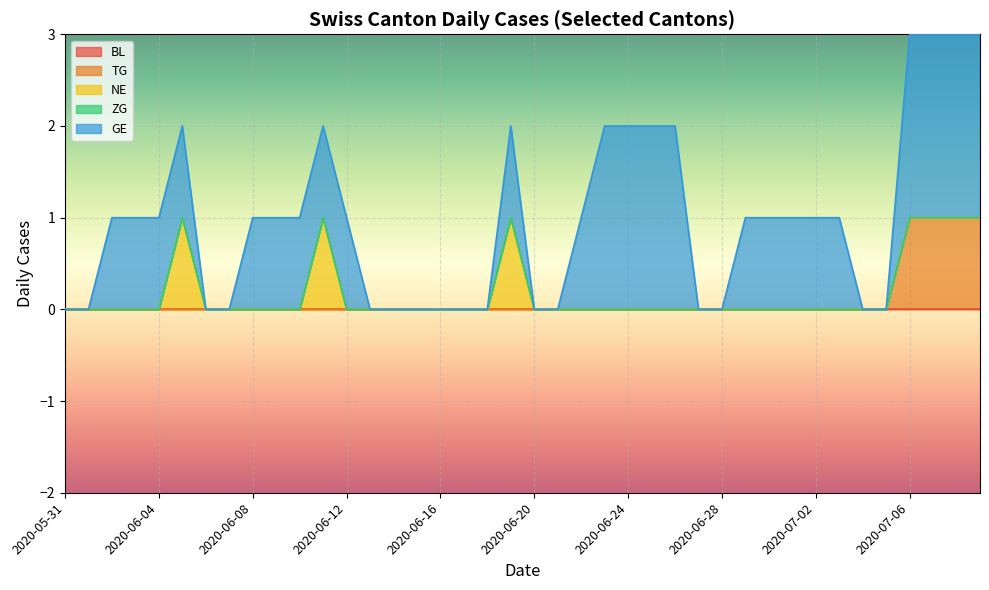

Which series has the largest range (max minus min)?

GE